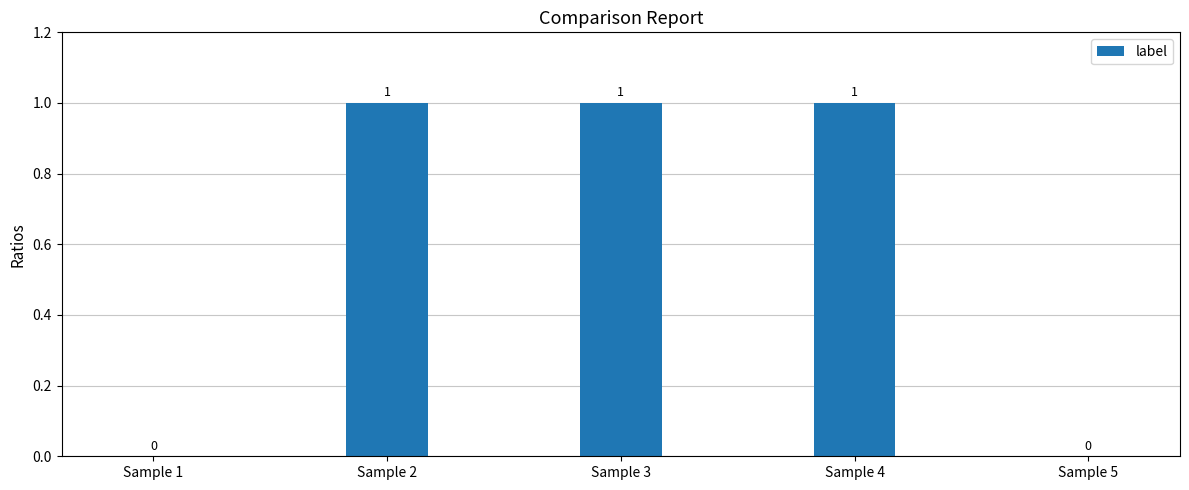

Is it true that the value at Sample 1 is 0?

True